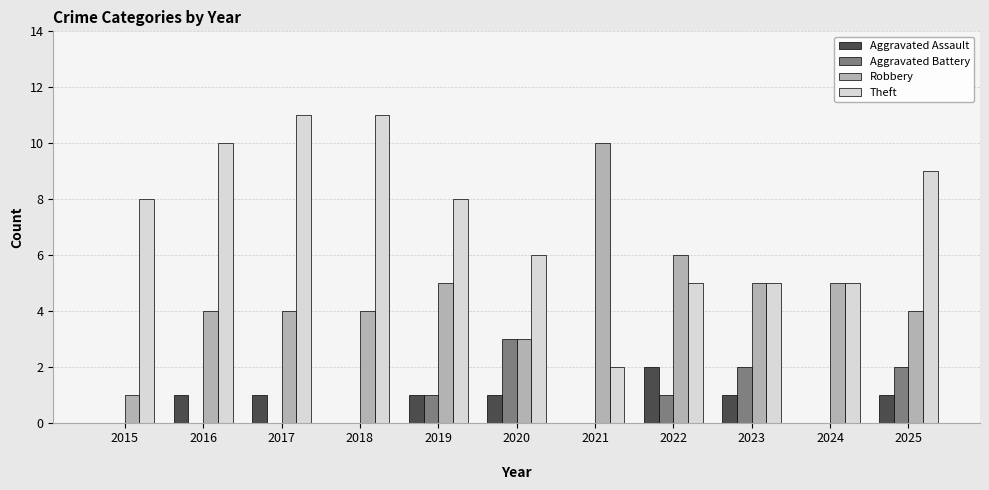

Reading left to right, transcribe all the data shown in this chart.

Aggravated Assault: 2015
=0	2016
=1	2017
=1	2018
=0	2019
=1	2020
=1	2021
=0	2022
=2	2023
=1	2024
=0	2025
=1
Aggravated Battery: 2015
=0	2016
=0	2017
=0	2018
=0	2019
=1	2020
=3	2021
=0	2022
=1	2023
=2	2024
=0	2025
=2
Robbery: 2015
=1	2016
=4	2017
=4	2018
=4	2019
=5	2020
=3	2021
=10	2022
=6	2023
=5	2024
=5	2025
=4
Theft: 2015
=8	2016
=10	2017
=11	2018
=11	2019
=8	2020
=6	2021
=2	2022
=5	2023
=5	2024
=5	2025
=9